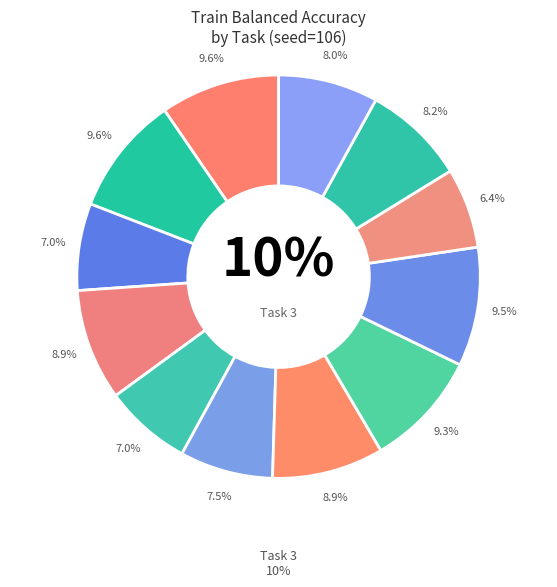

To the nearest percent, what is the average slice percentage?

8%